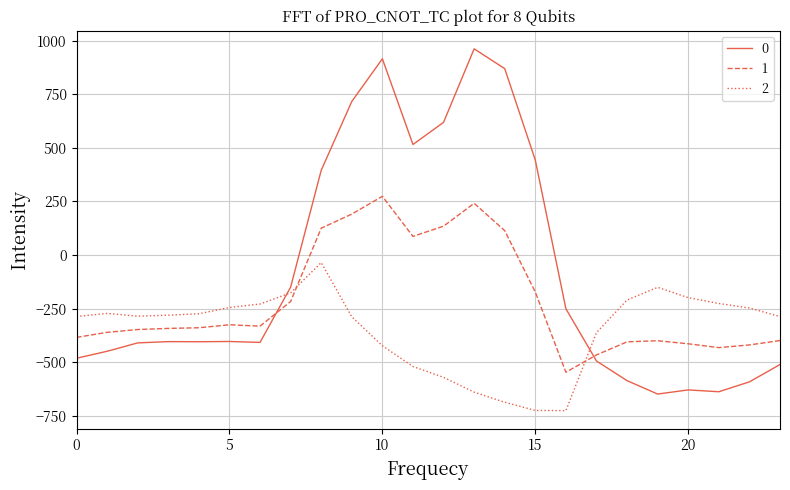

What is the difference between the maximum and minimum values in the 2 series?

691.3